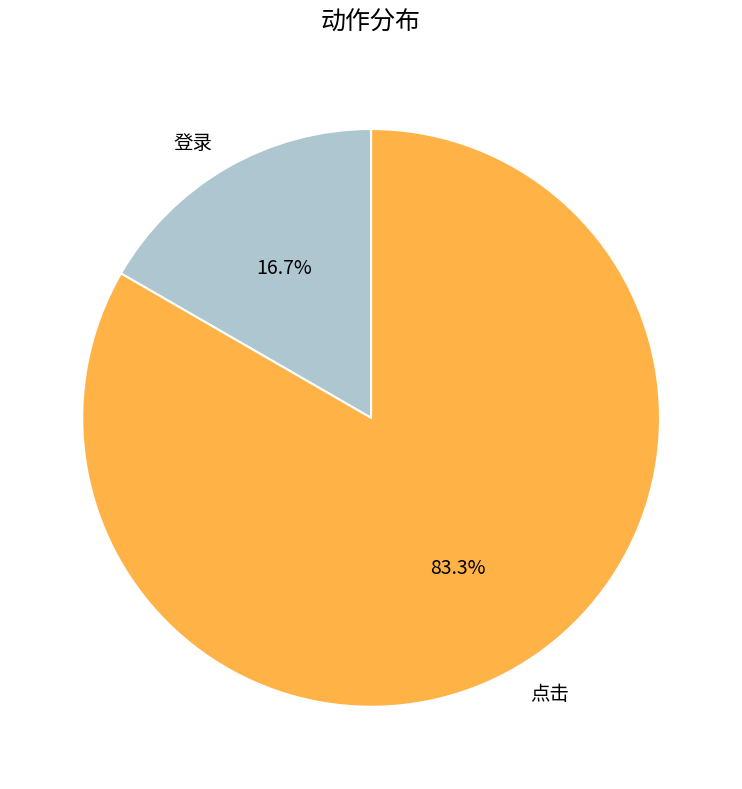

Which category has the biggest portion of the pie?

点击